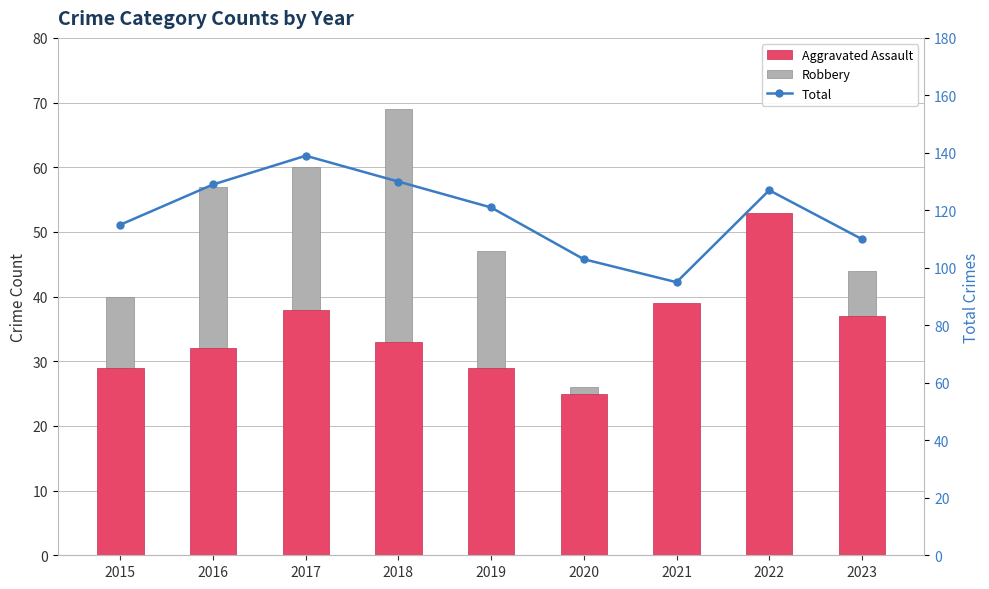

What is the total value across all series at 2023?

191